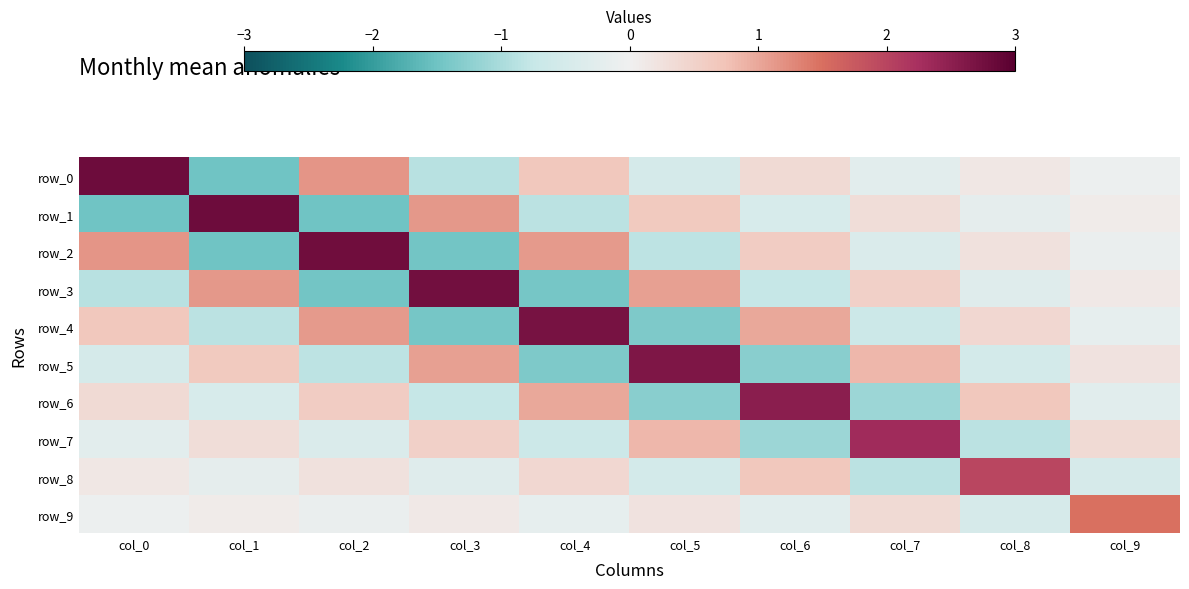

What is the spread (max minus min) of values at col_7?

3.4